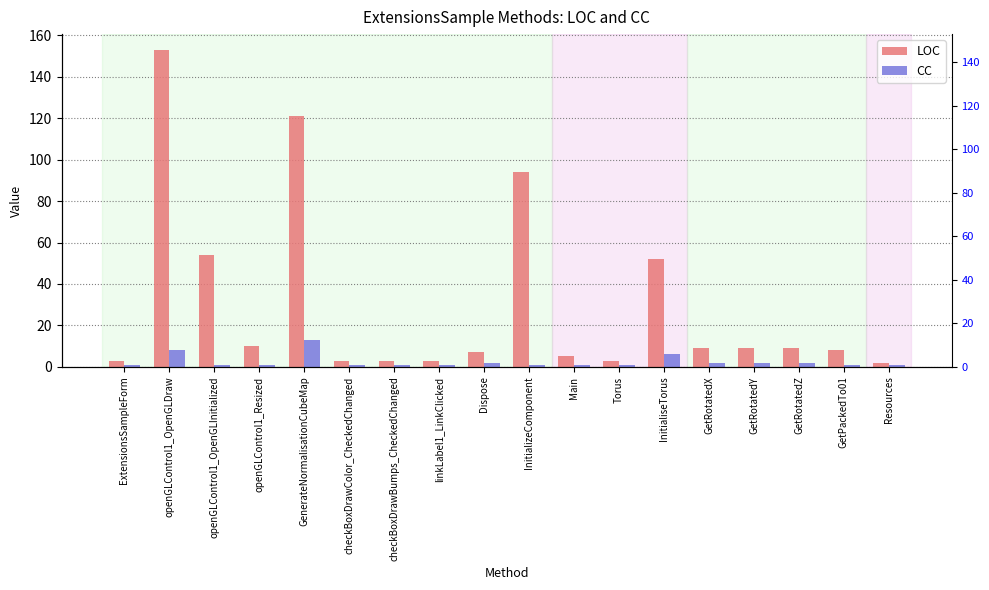

True or false: CC has a value of 1 at Resources.

False